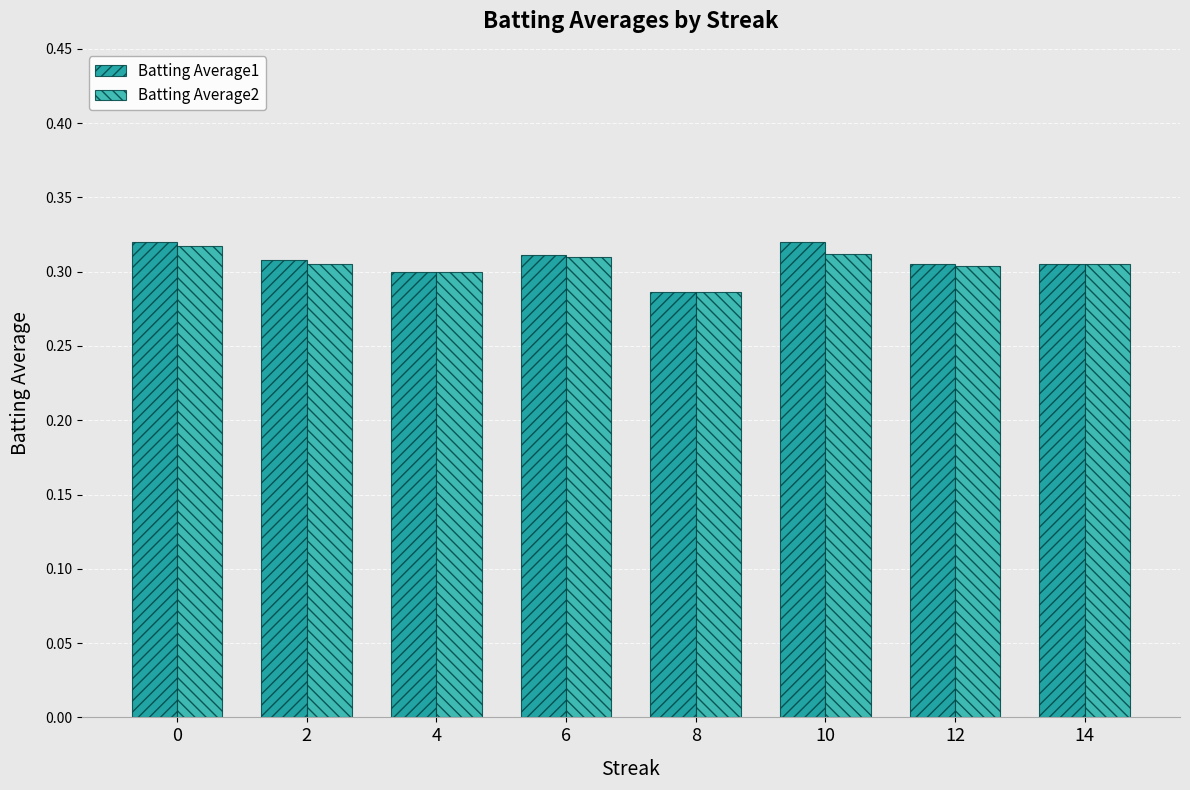

Which series changed the most between 8 and 12?

Batting Average1